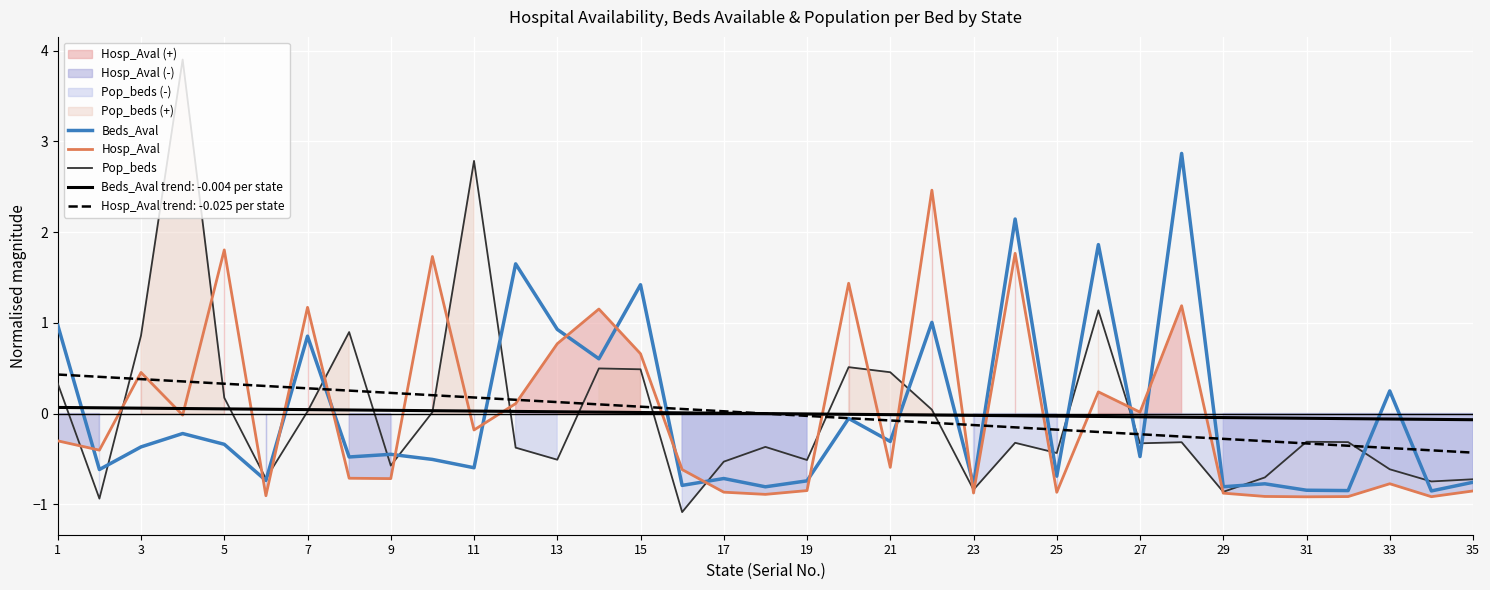

After their last crossing, which series has the higher values: Pop_beds or Hosp_Aval?

Pop_beds